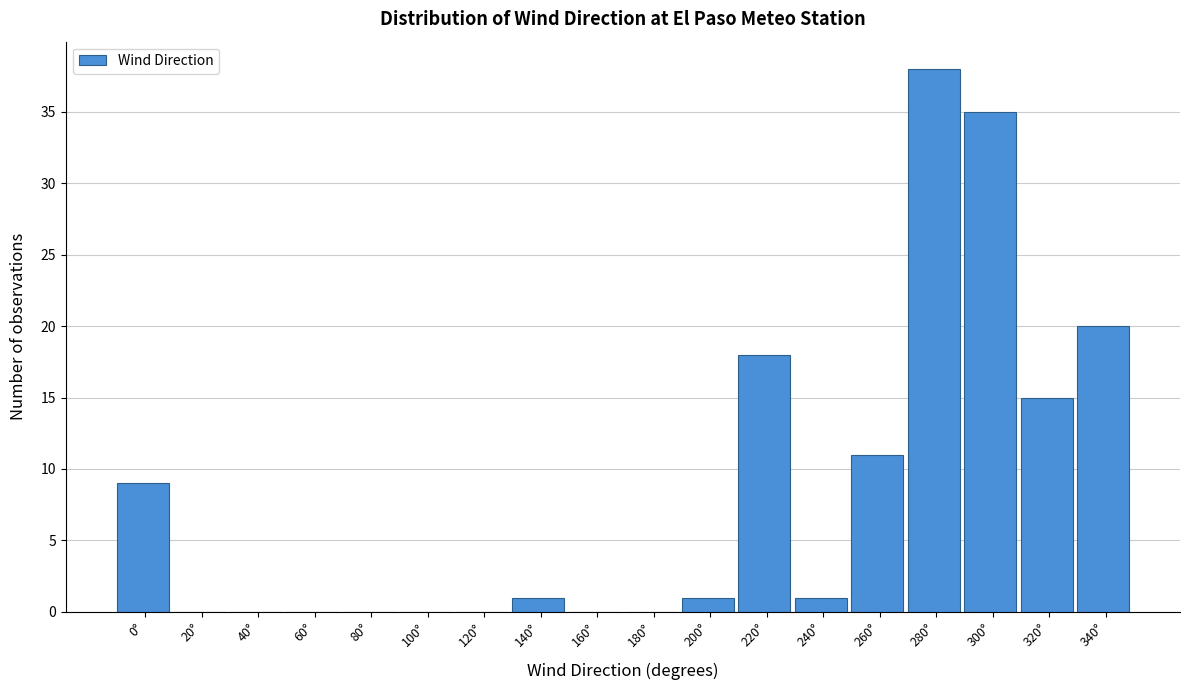

Reading left to right, list all the values displayed in this chart.

0°=9	20°=0	40°=0	60°=0	80°=0	100°=0	120°=0	140°=1	160°=0	180°=0	200°=1	220°=18	240°=1	260°=11	280°=38	300°=35	320°=15	340°=20